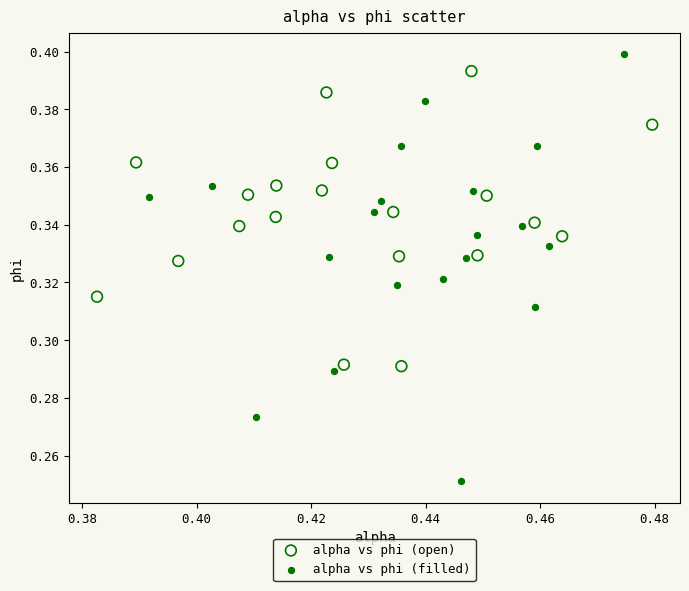

Which series has the largest Y range (max minus min)?

alpha vs phi (filled)